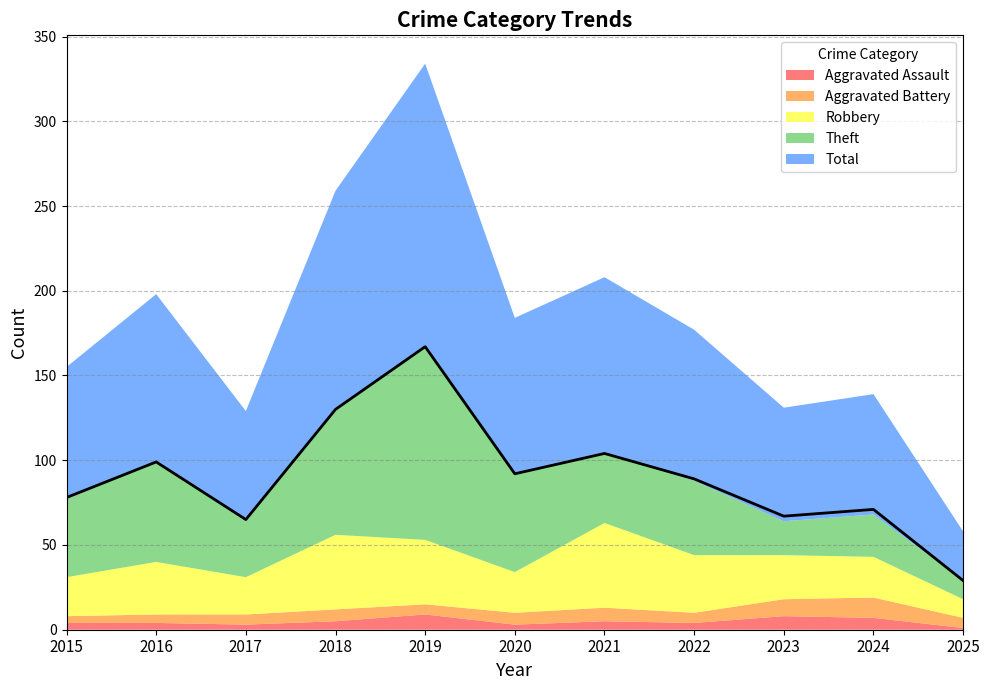

At which category does Theft reach its first local valley?

2017